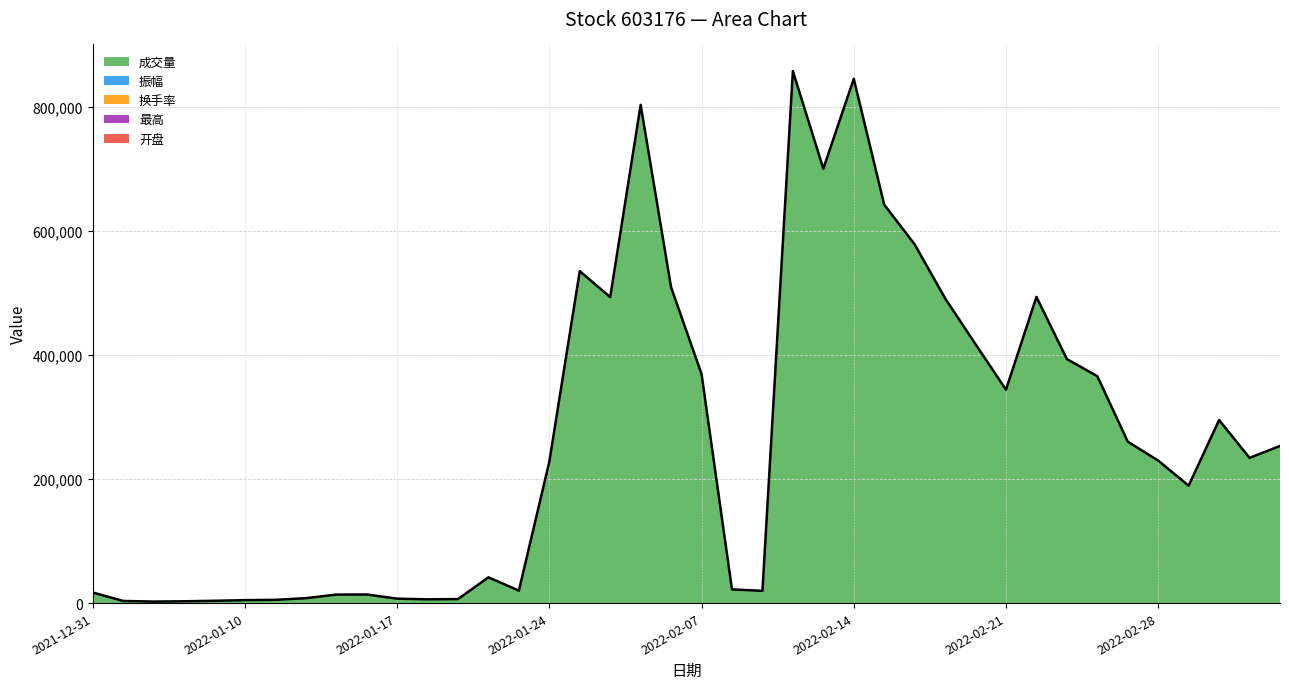

What is the average value of the 换手率 series?

23.0